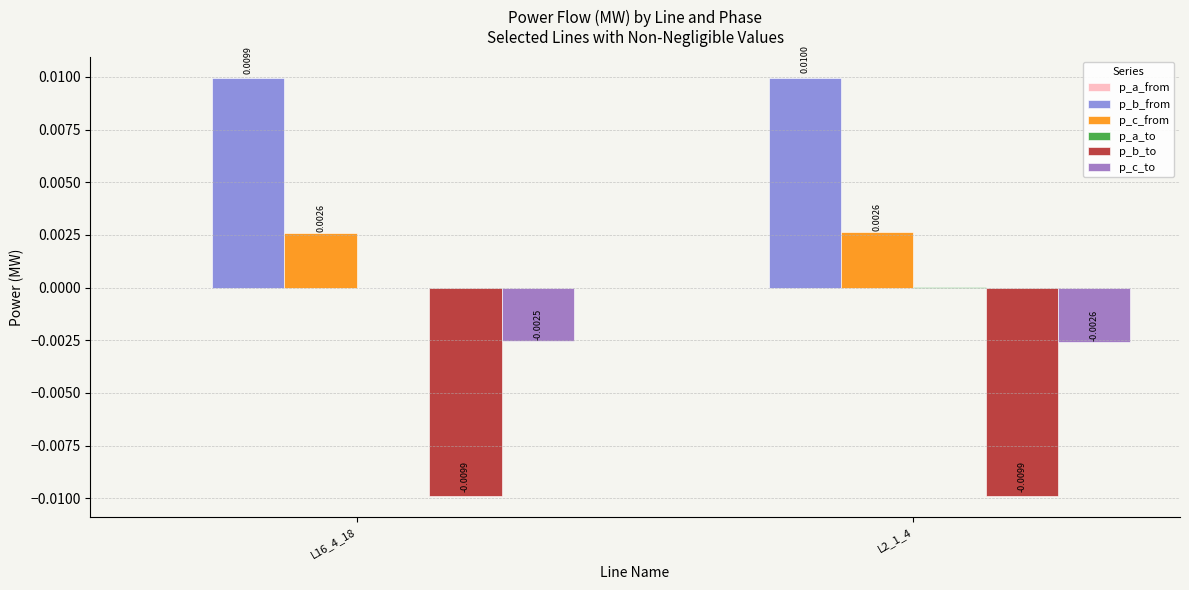

Which series has the largest total across all categories?

p_b_from